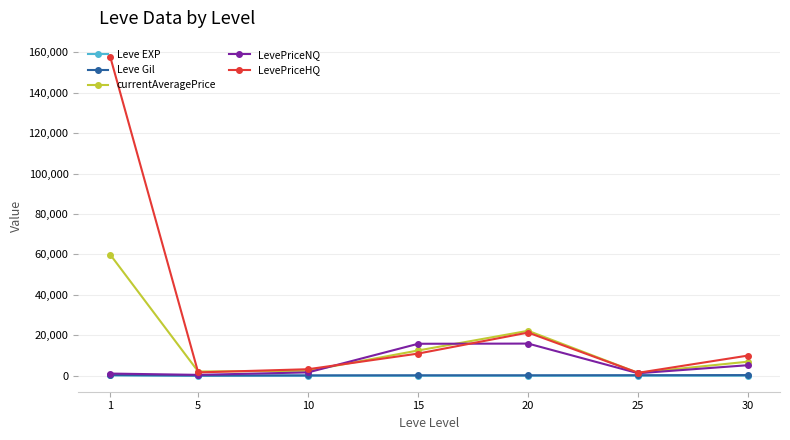

Count the number of data series in this chart.

5